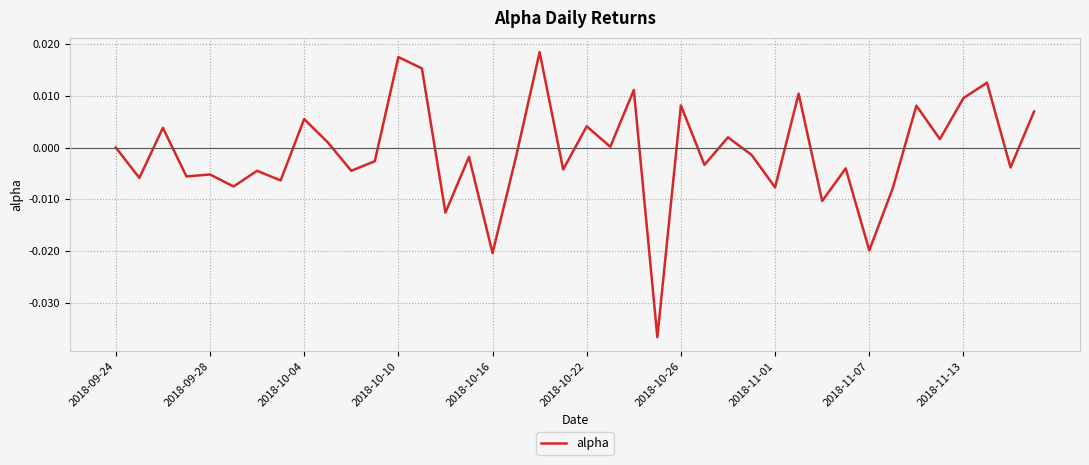

Does the chart display data point markers on the line(s)?

No